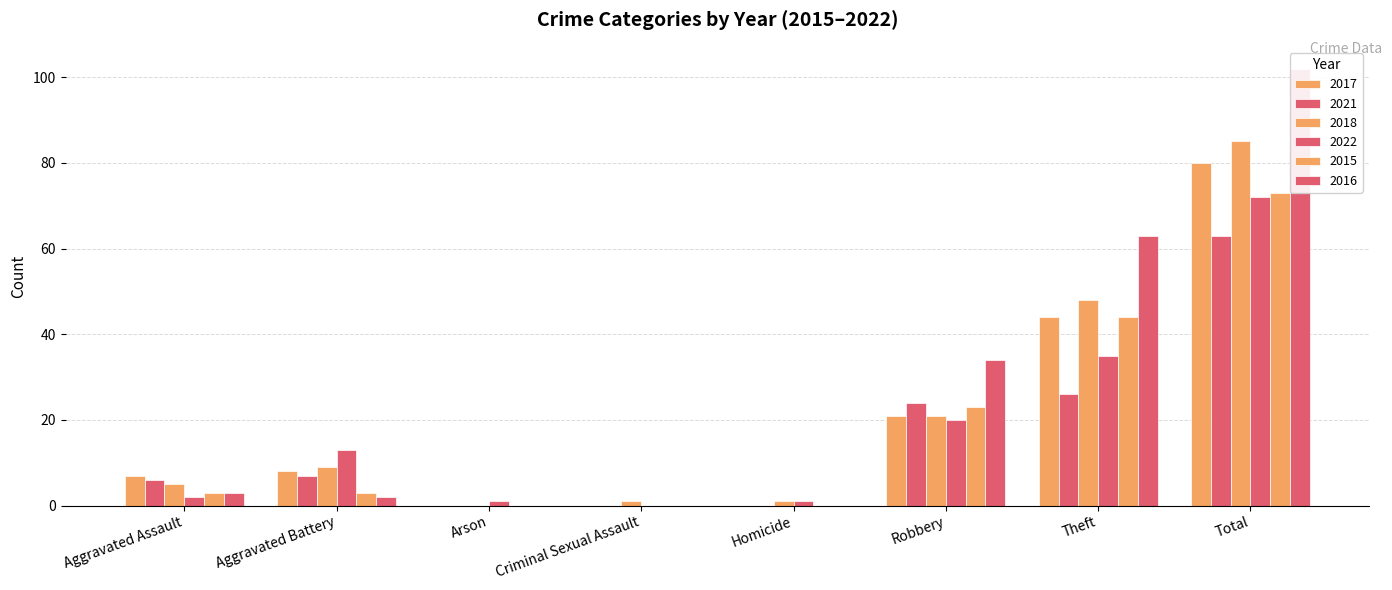

Is it true that 2018 equals 1 at Criminal Sexual Assault?

True